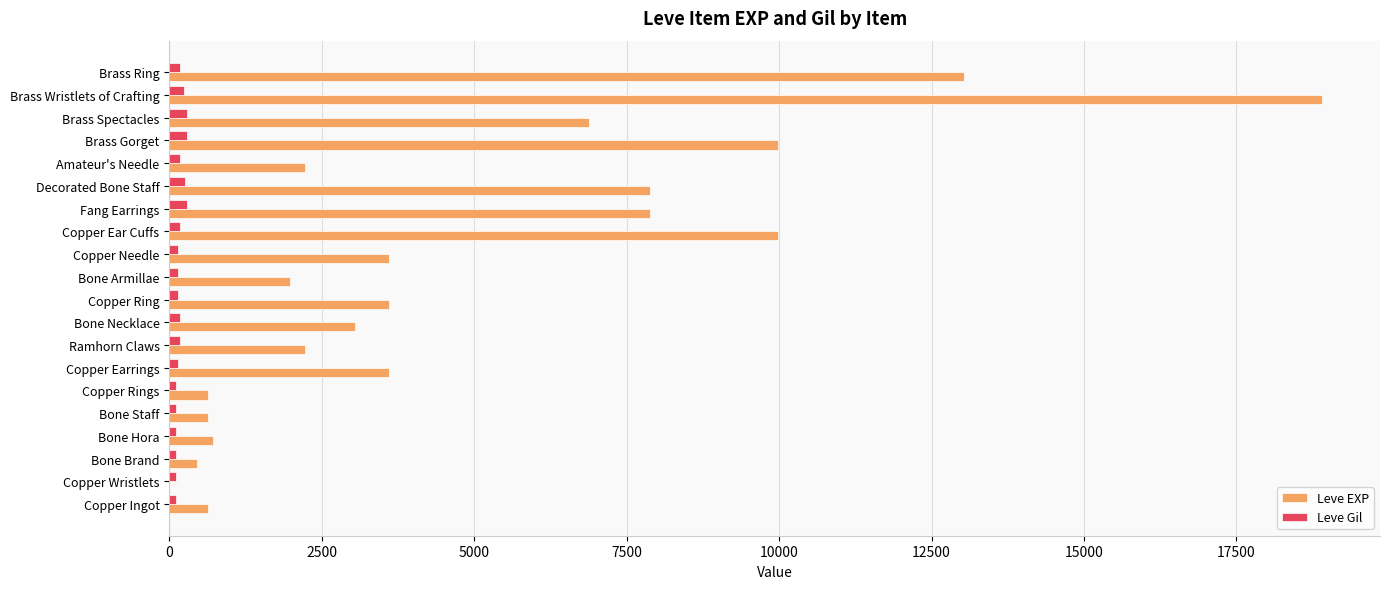

What are all the series names shown in the legend?

Leve EXP, Leve Gil